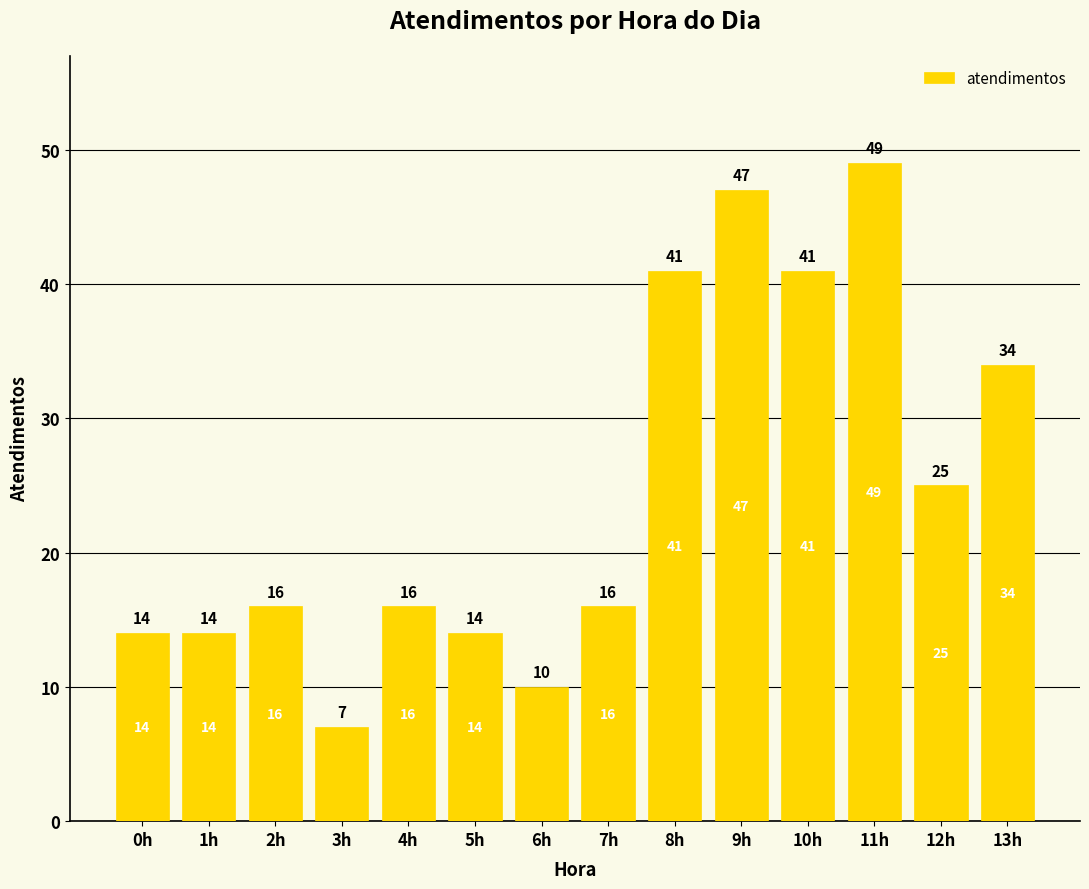

The chart shows a value of 14 at 1h. True or false?

True